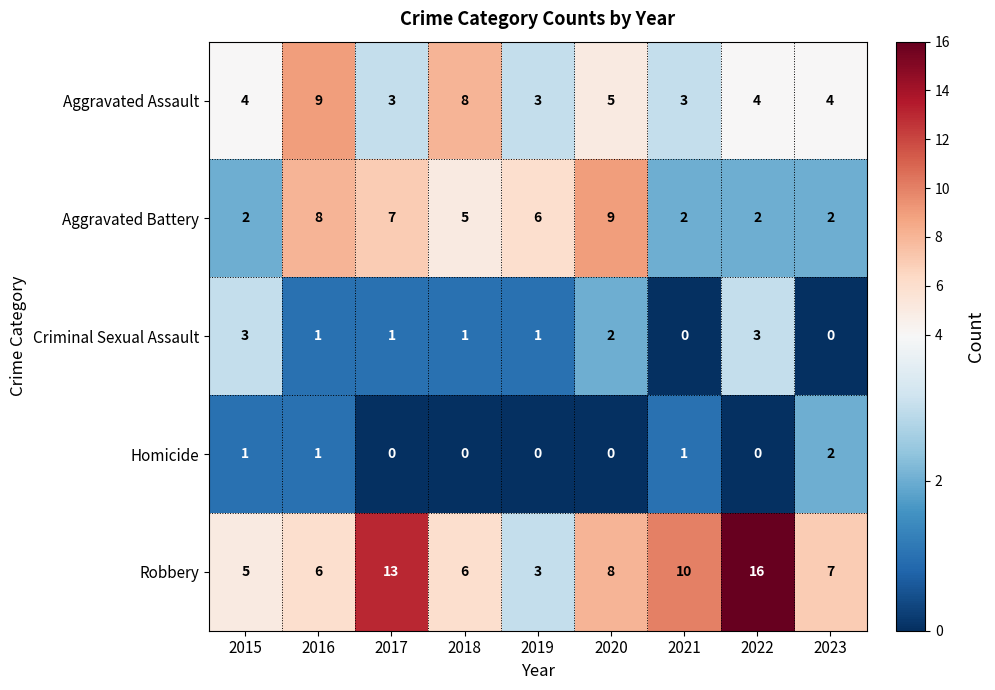

Which series has the largest range (max minus min)?

Robbery